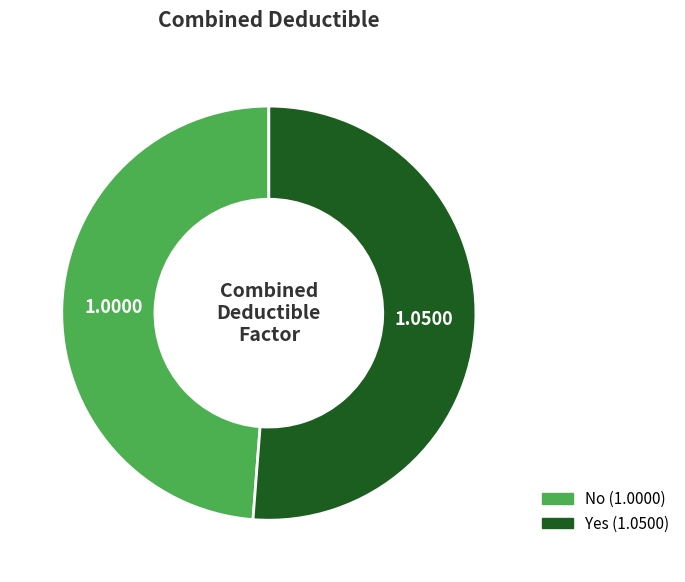

Between Yes and No, which is larger?

Yes